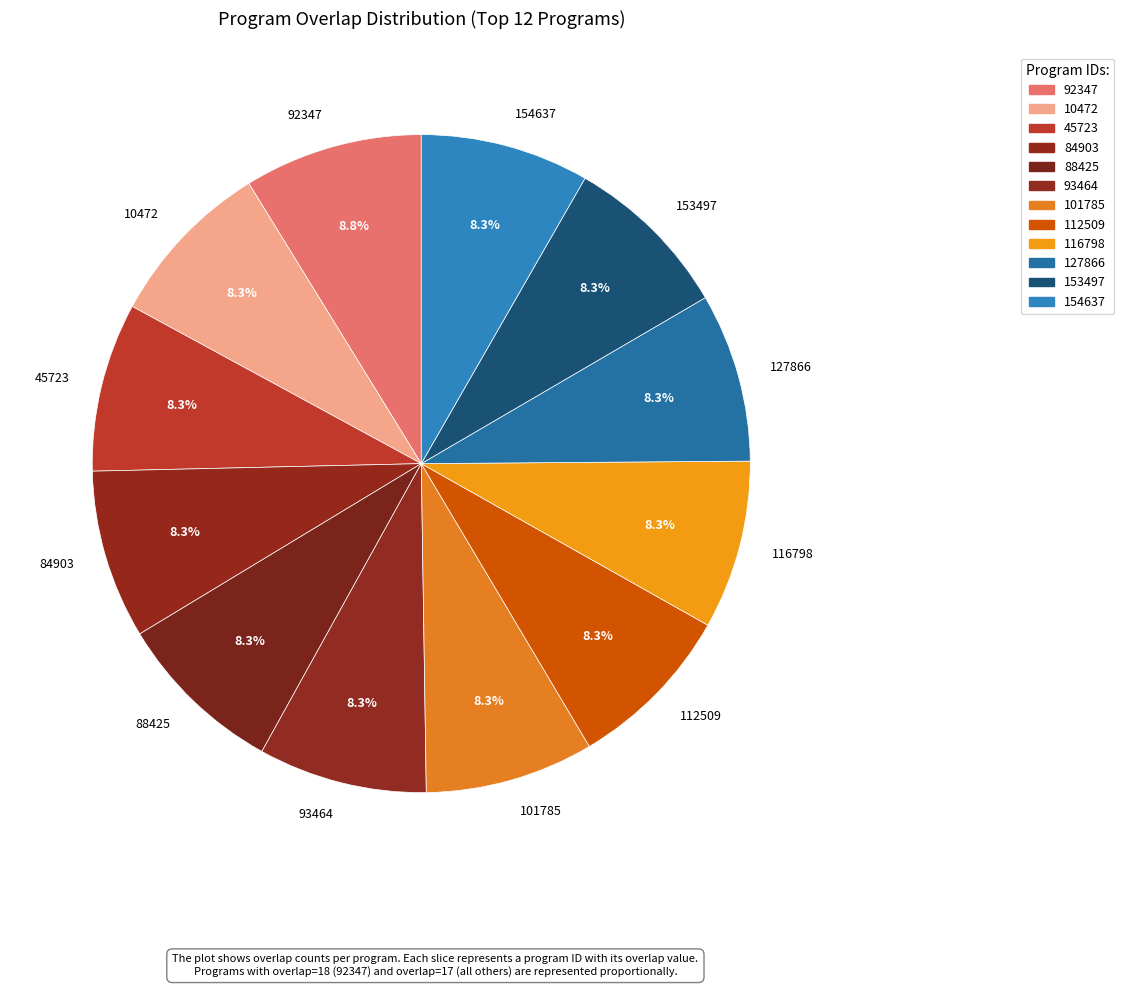

How many slices are in this pie chart?

12